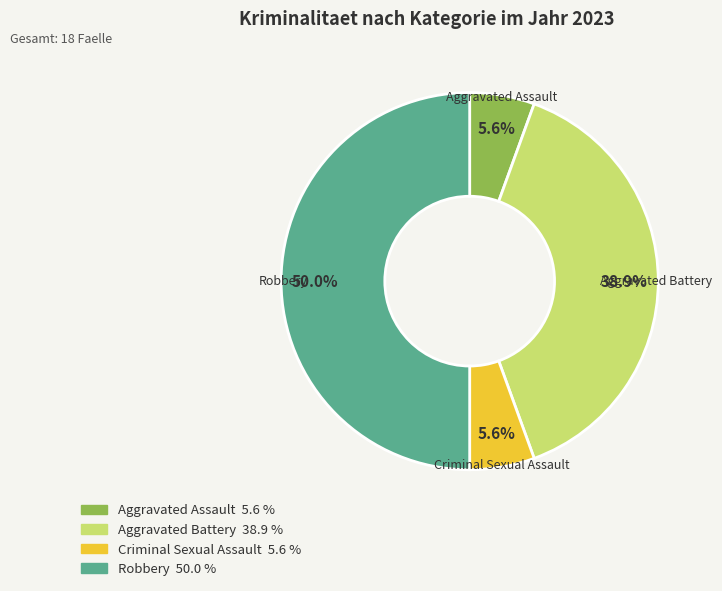

Does Aggravated Assault account for over 50% of the chart?

No